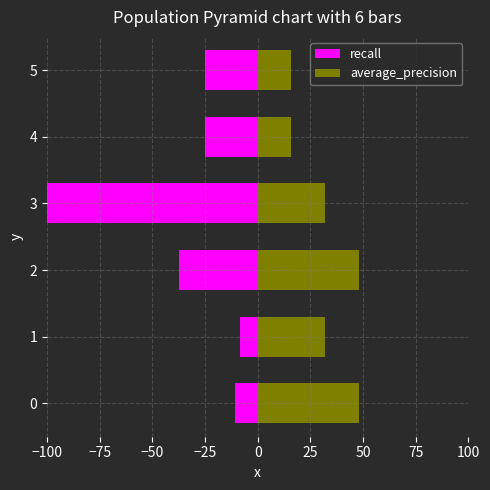

Between 0 and 4, which series saw the biggest shift?

average_precision